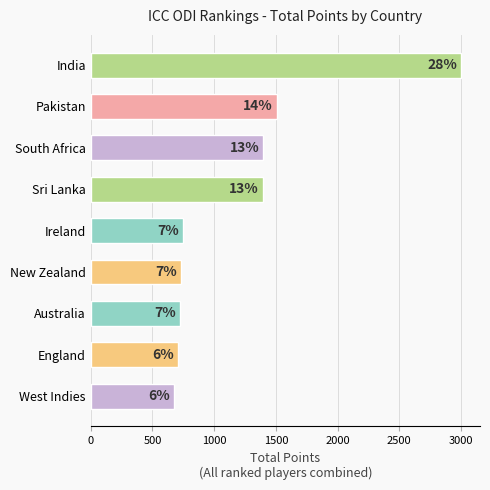

How many bars are there in total?

9